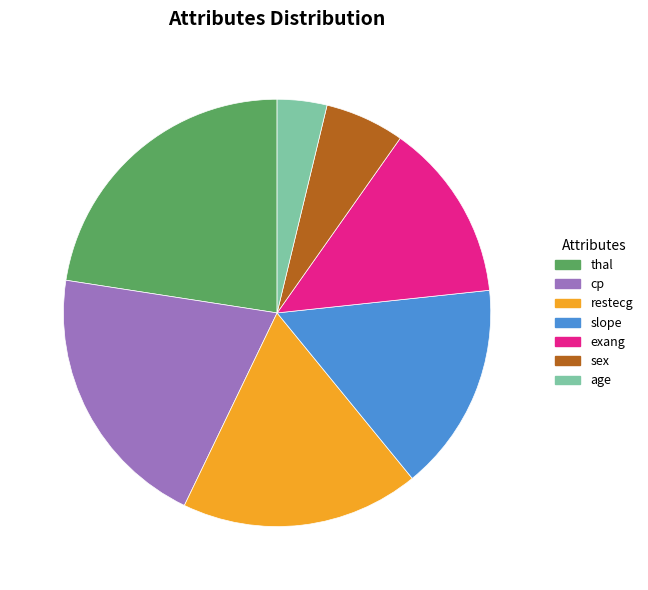

How many segments does this pie chart have?

7